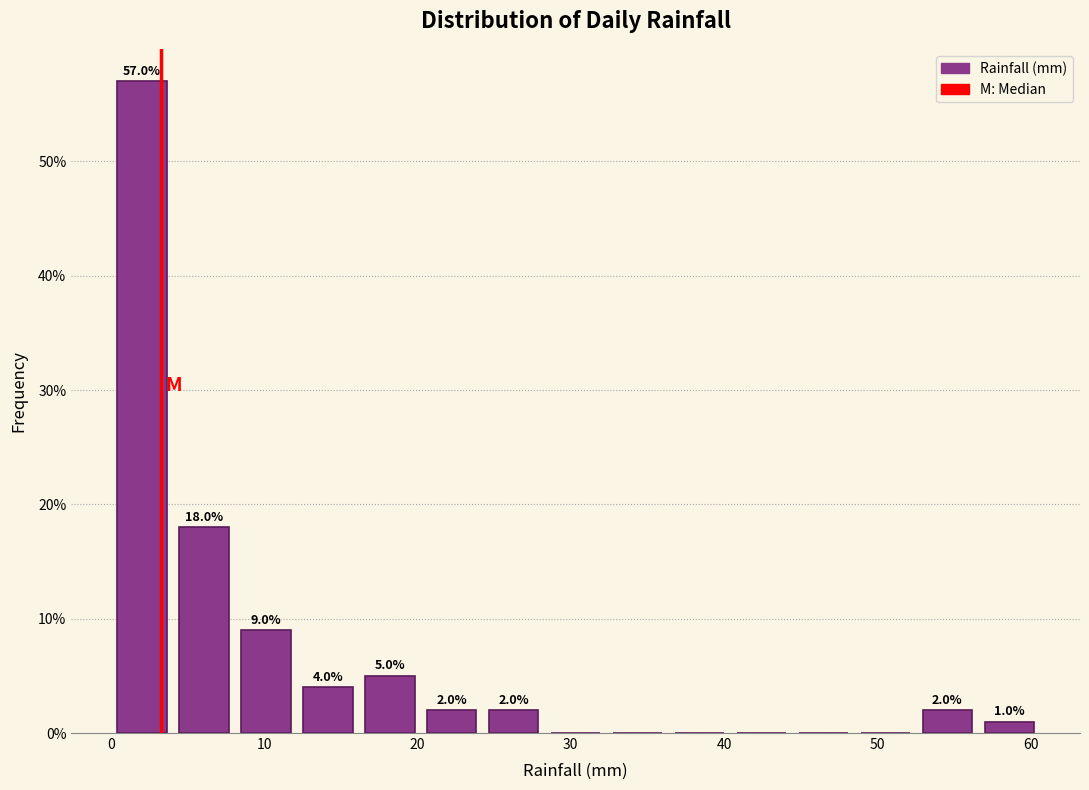

Which range on the x-axis has the tallest bar?

0 to 4